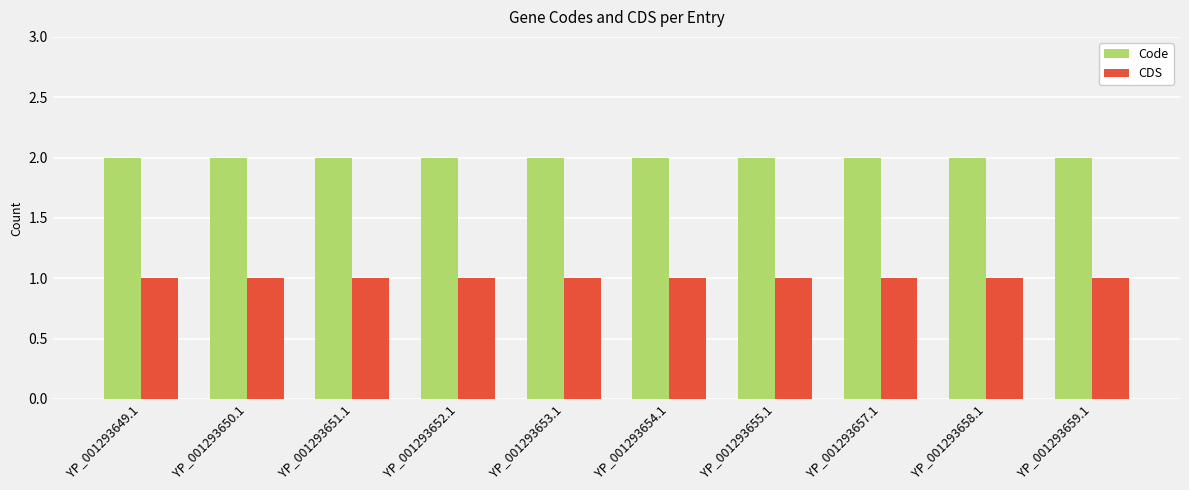

Rank the series by their maximum value, from lowest to highest.

CDS, Code